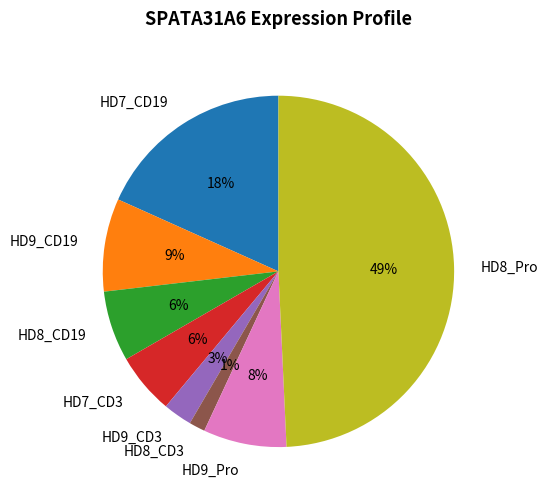

Which slice is the largest?

HD8_Pro